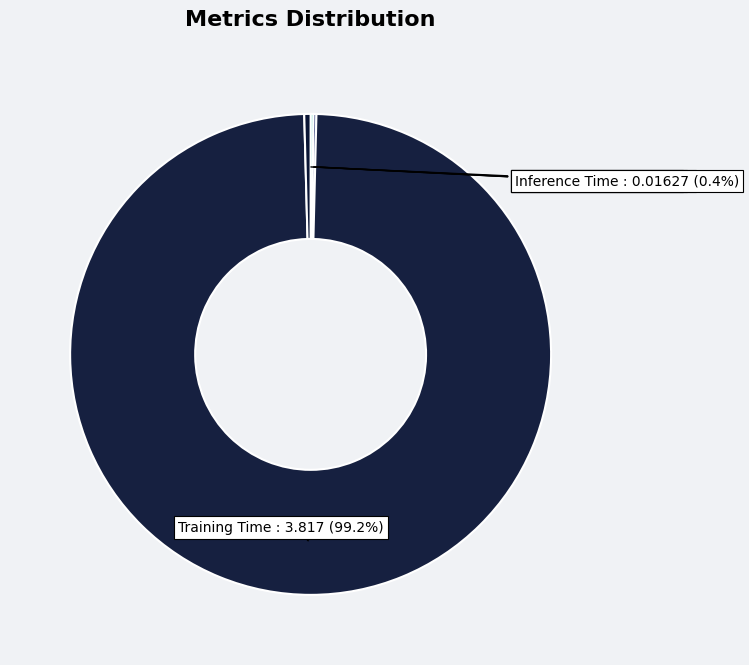

Rank the categories by value from highest to lowest.

Training Time, Inference Time, SMAPE, MAPE, MSE